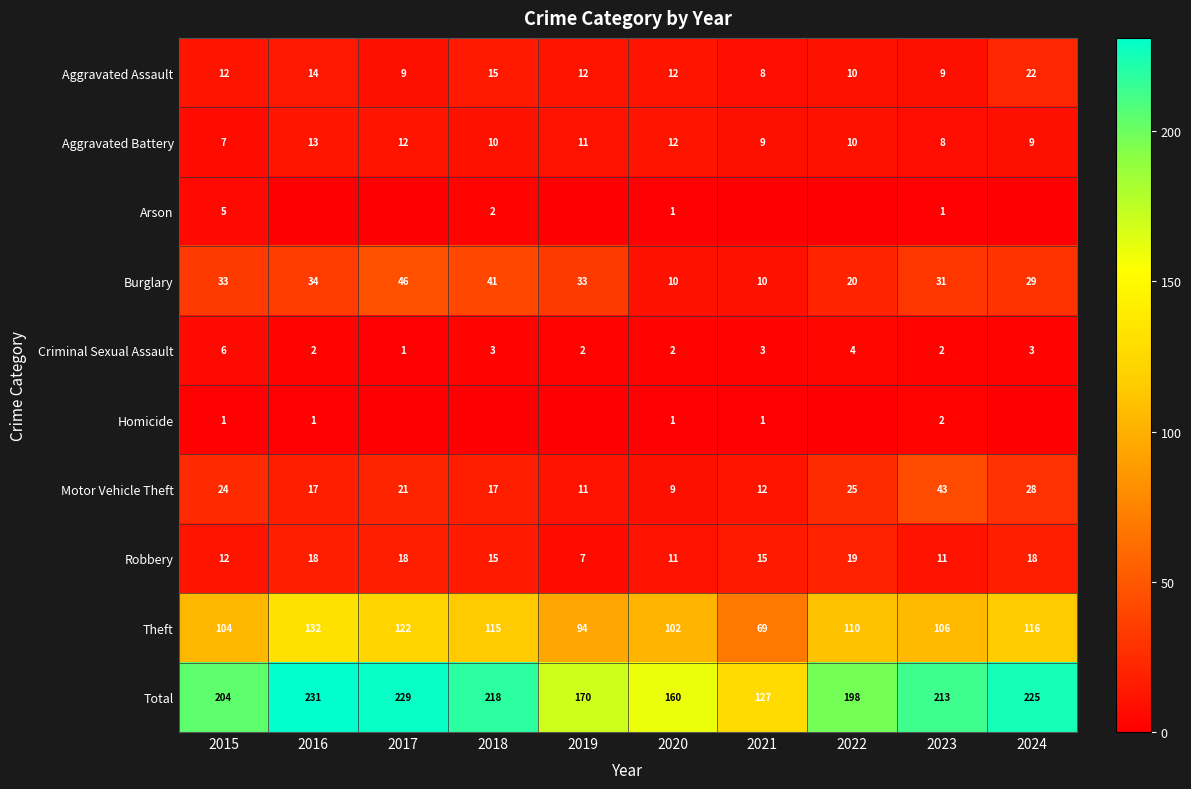

What is the spread (max minus min) of values at 2021?

127